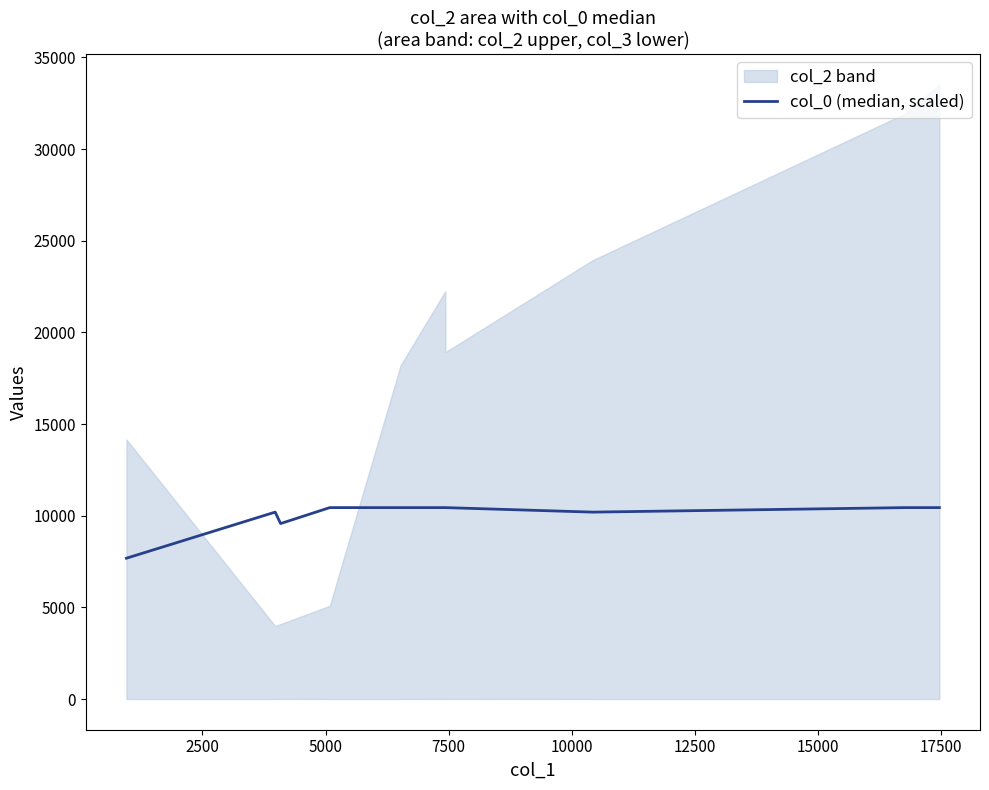

How many interior local valleys (lower than both neighbors) does the data have?

2